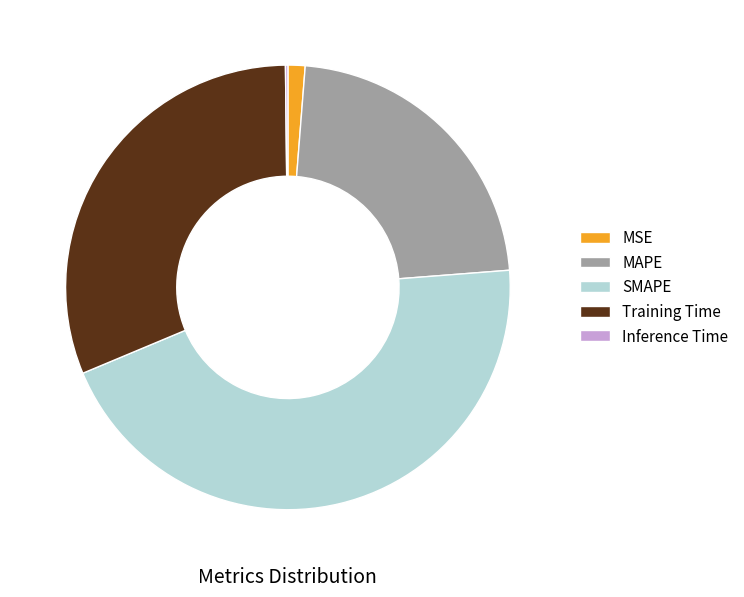

Which has a higher value, MAPE or MSE?

MAPE